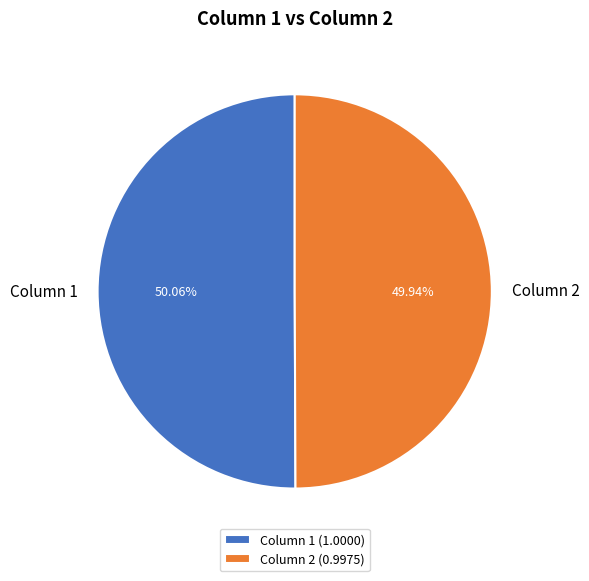

To the nearest percent, what is the average slice percentage?

50%